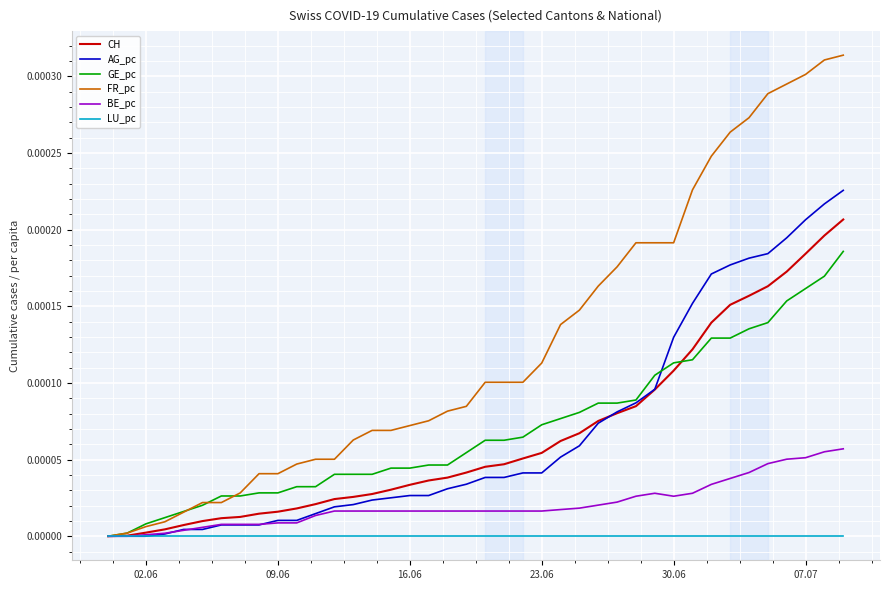

Which series has the largest total across all categories?

FR_pc